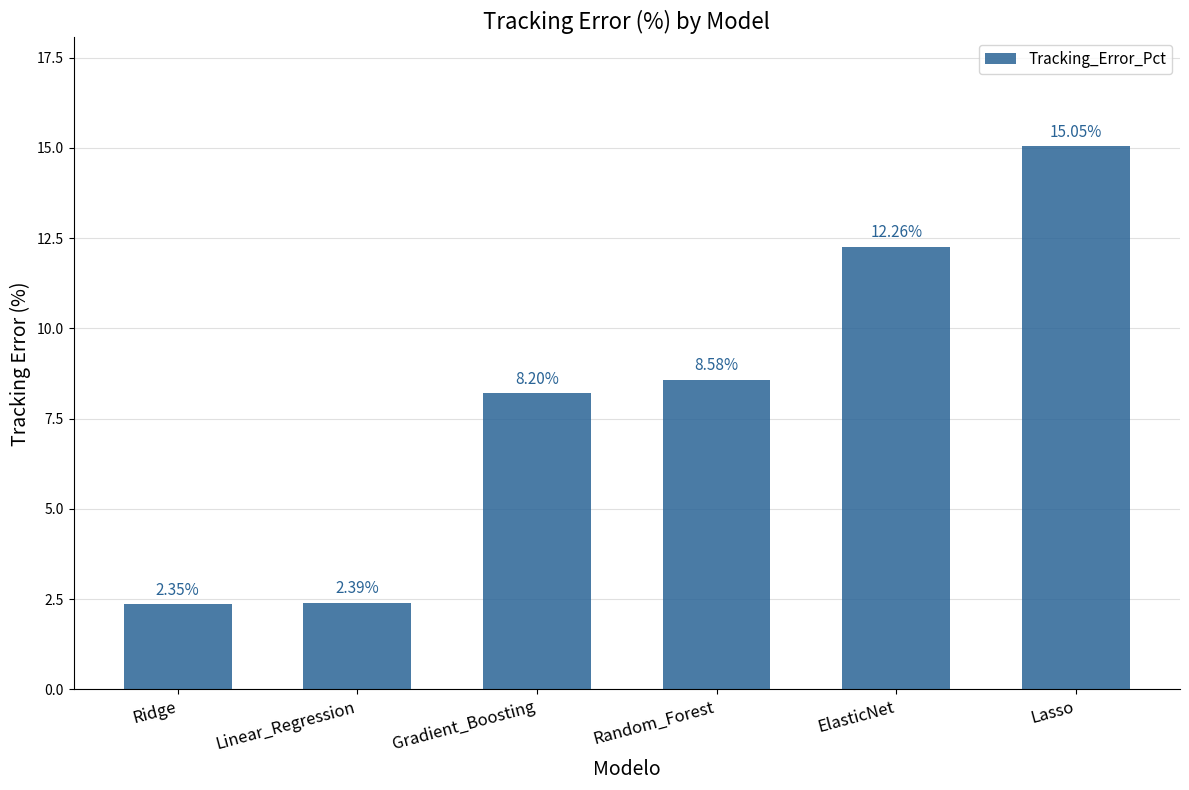

True or false: the data shows 1.5 at Ridge.

False